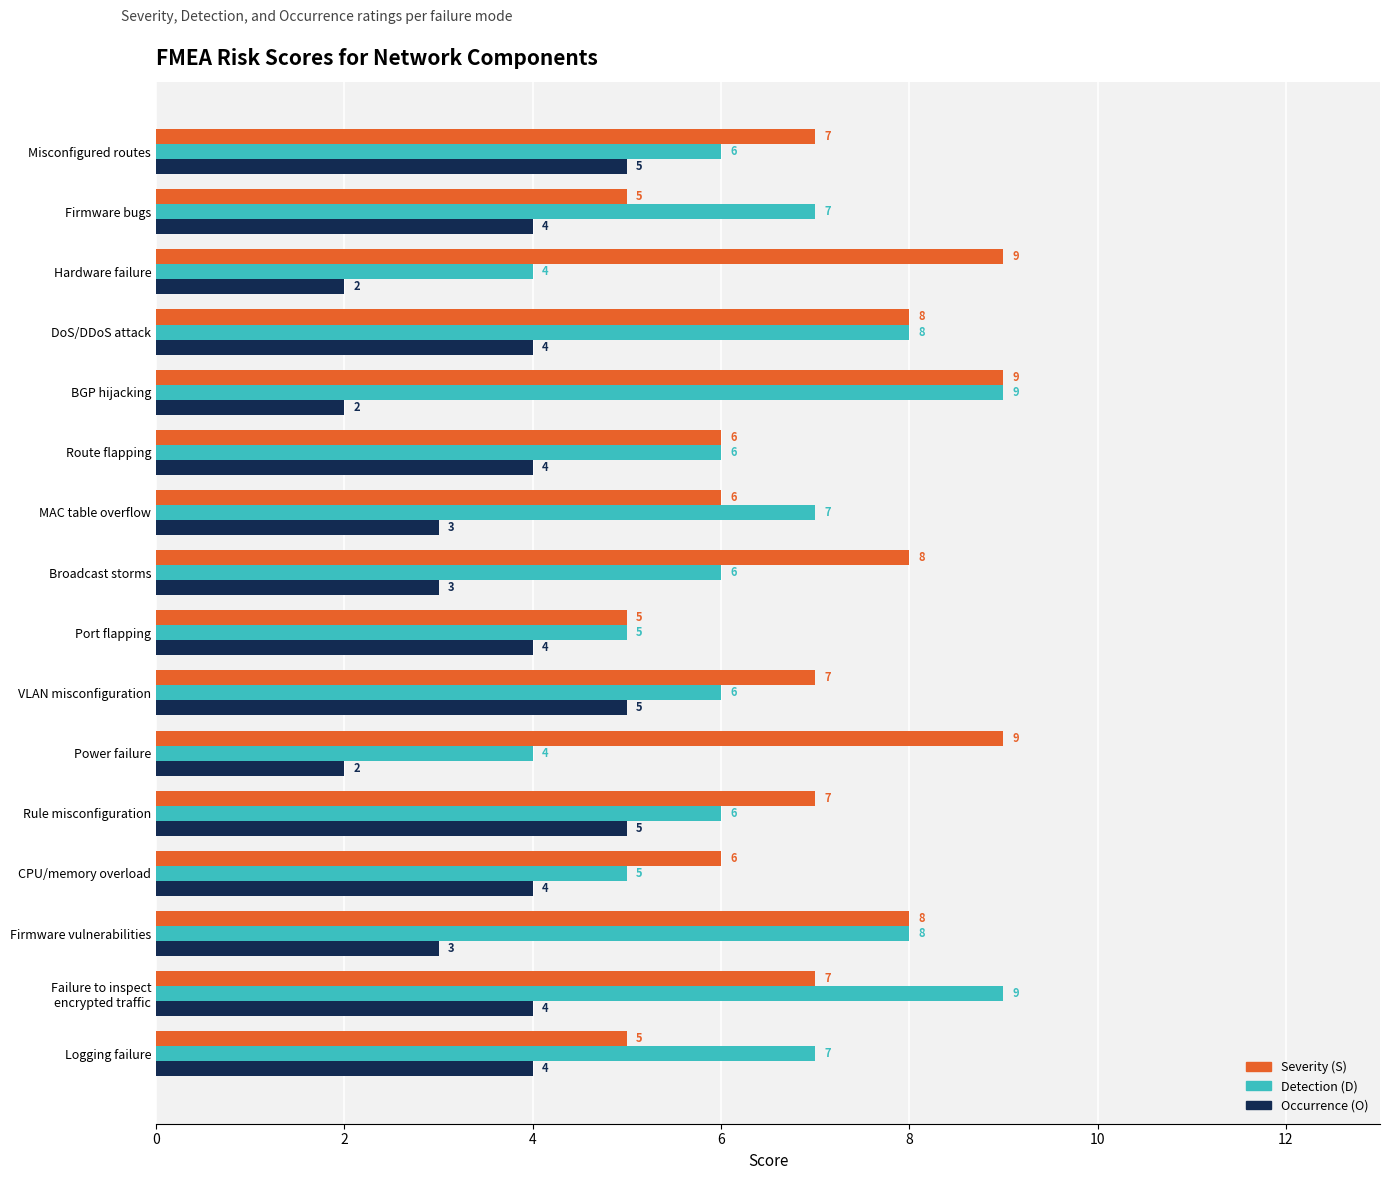

The Occurrence (O) series shows 2 at Power failure. True or false?

True